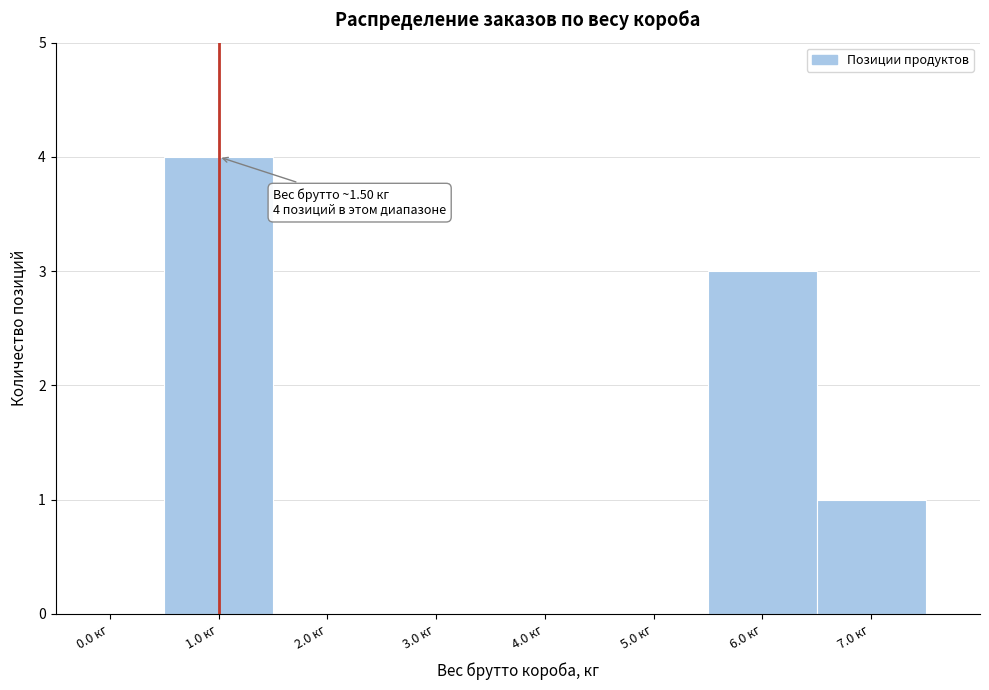

Reading left to right, transcribe all the data shown in this chart.

0.0 кг=0	1.0 кг=4	2.0 кг=0	3.0 кг=0	4.0 кг=0	5.0 кг=0	6.0 кг=3	7.0 кг=1